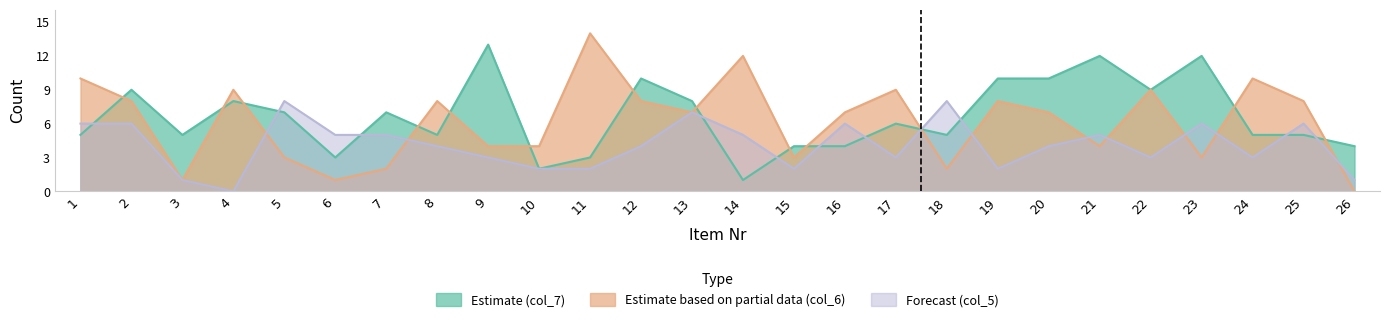

At which category is the sum across all series the highest?

2